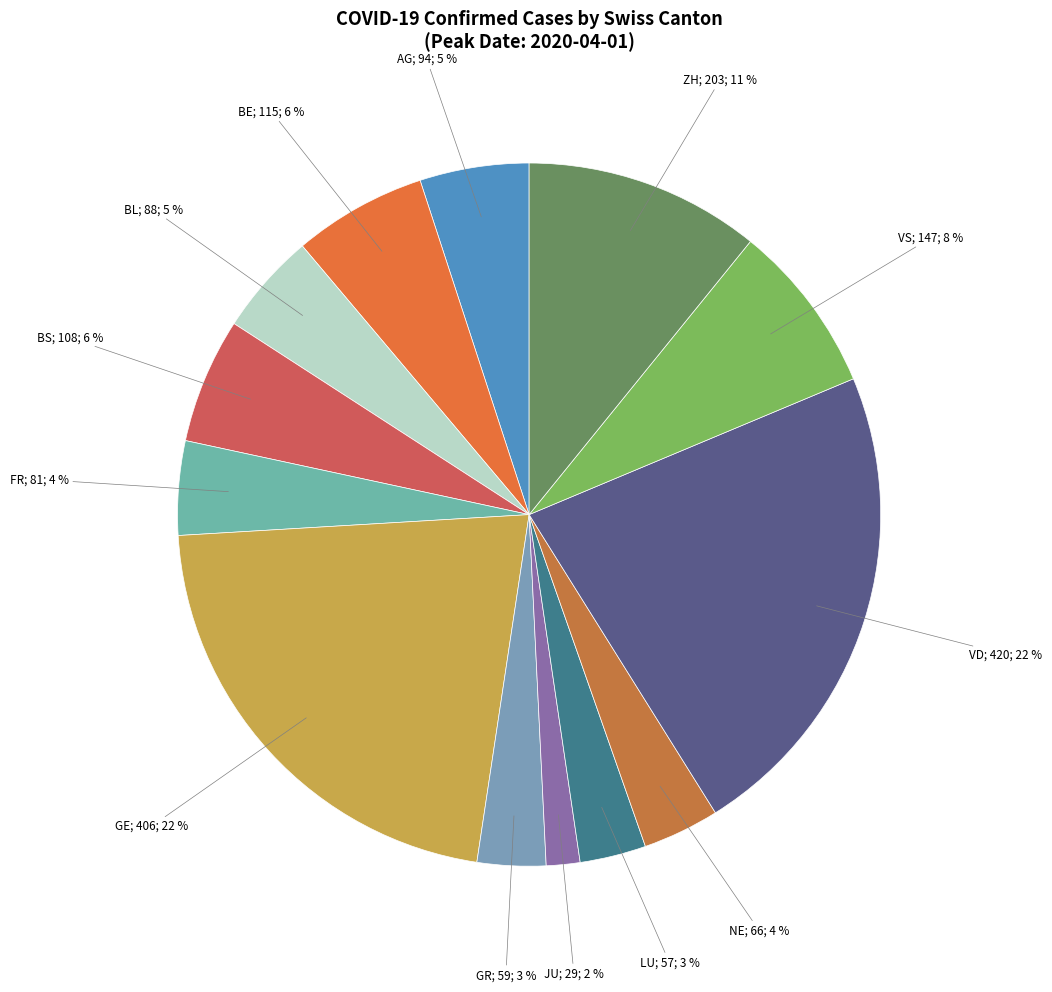

Which category has the smallest portion of the pie?

JU